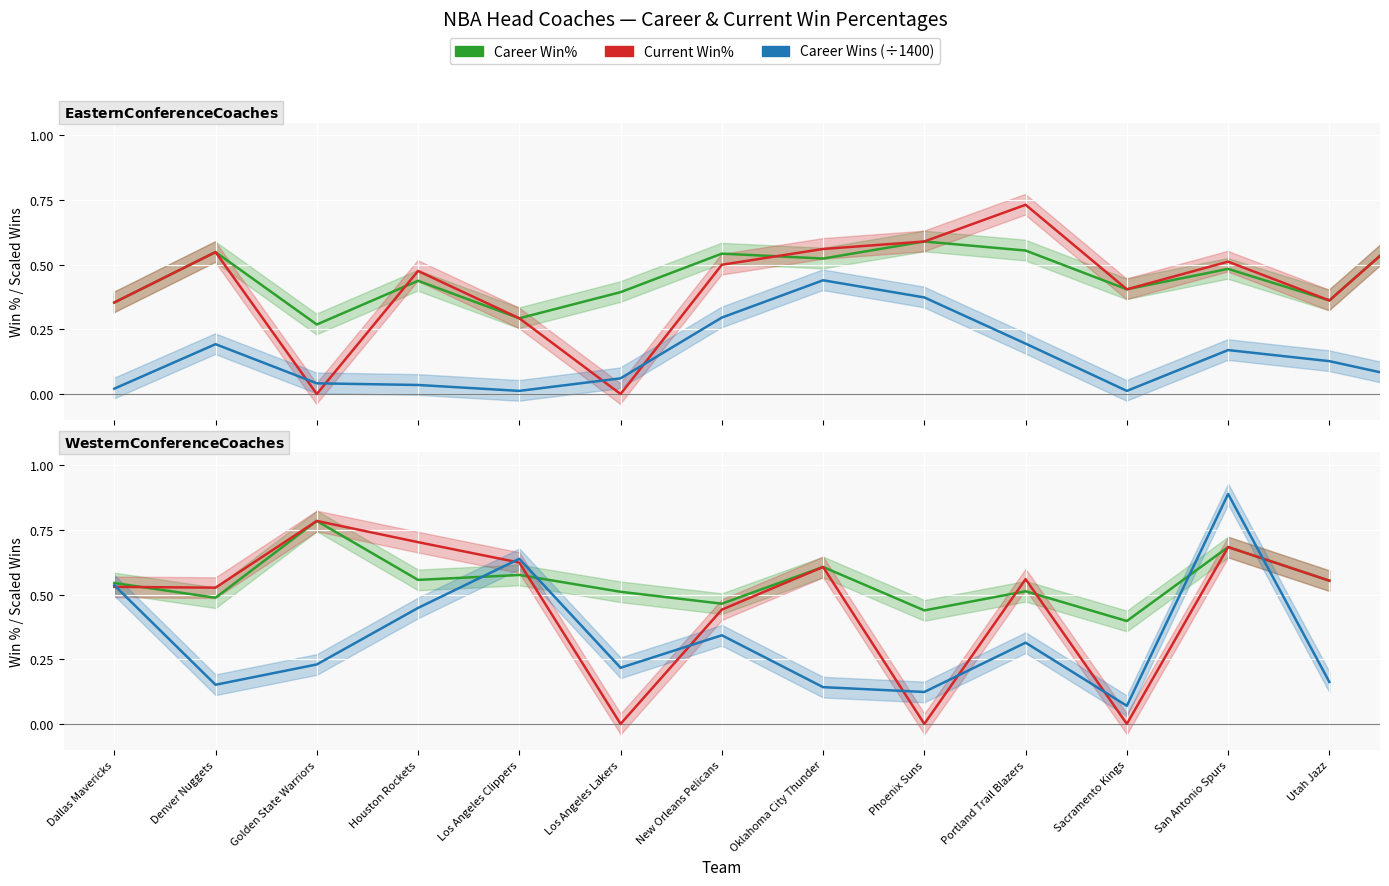

True or false: Current Win% has a value of 0.3 at Phoenix Suns.

False